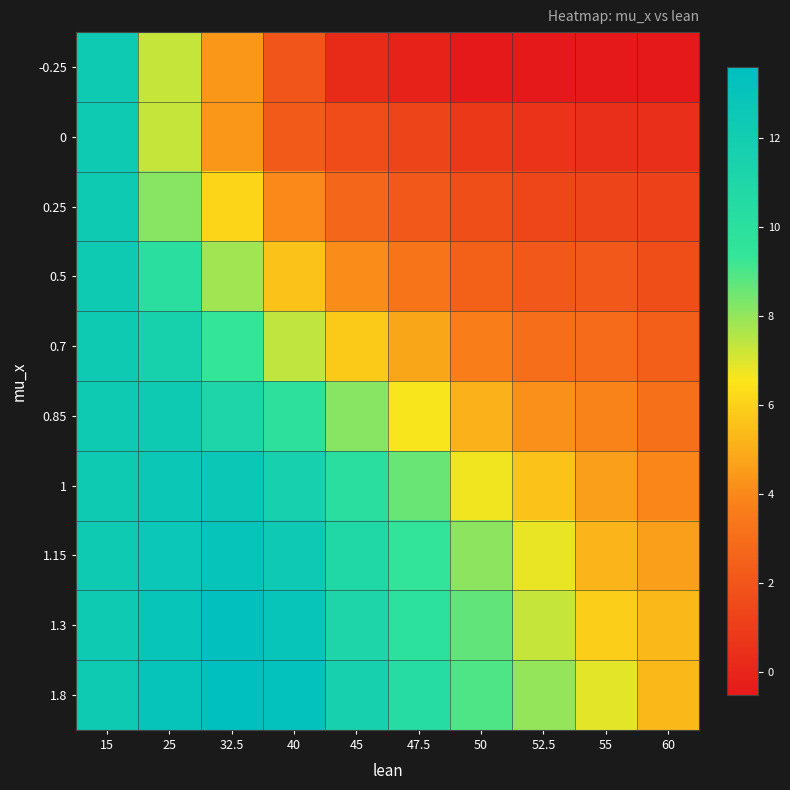

Between 45 and 50, which series saw the biggest shift?

1